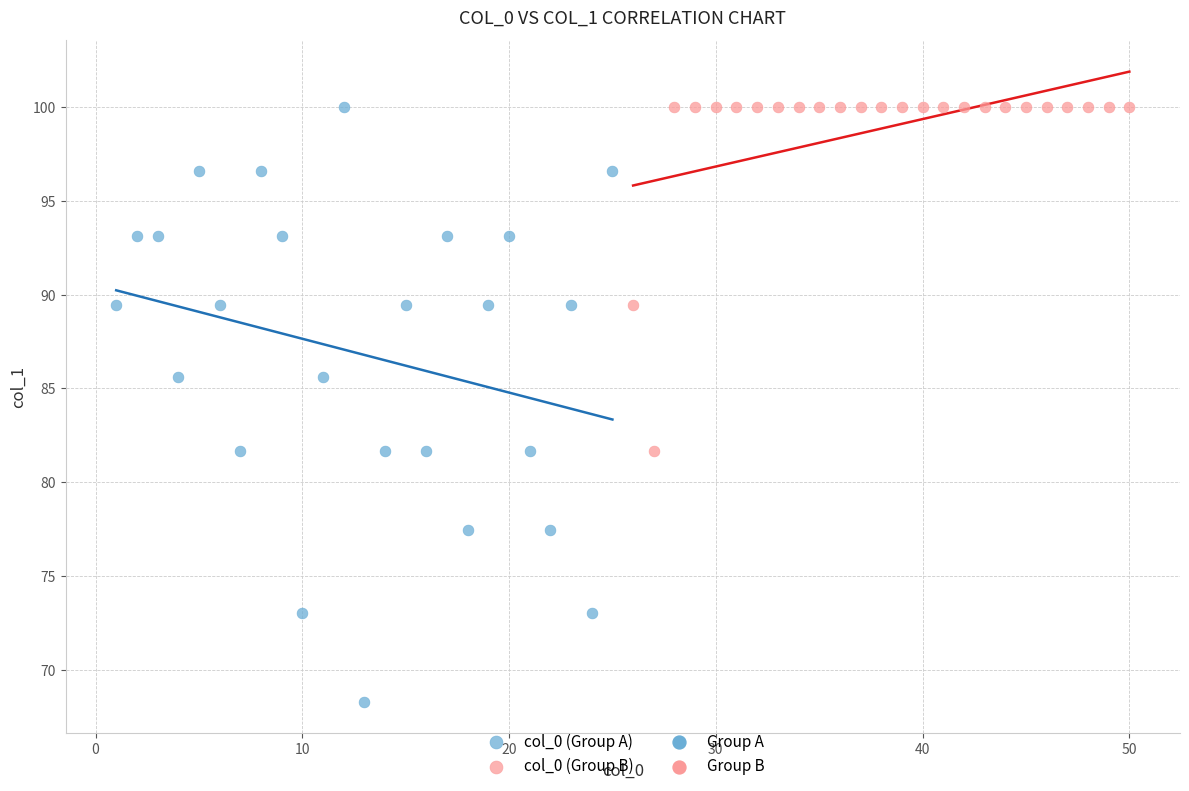

Which series has the largest Y range (max minus min)?

col_0 (Group A)